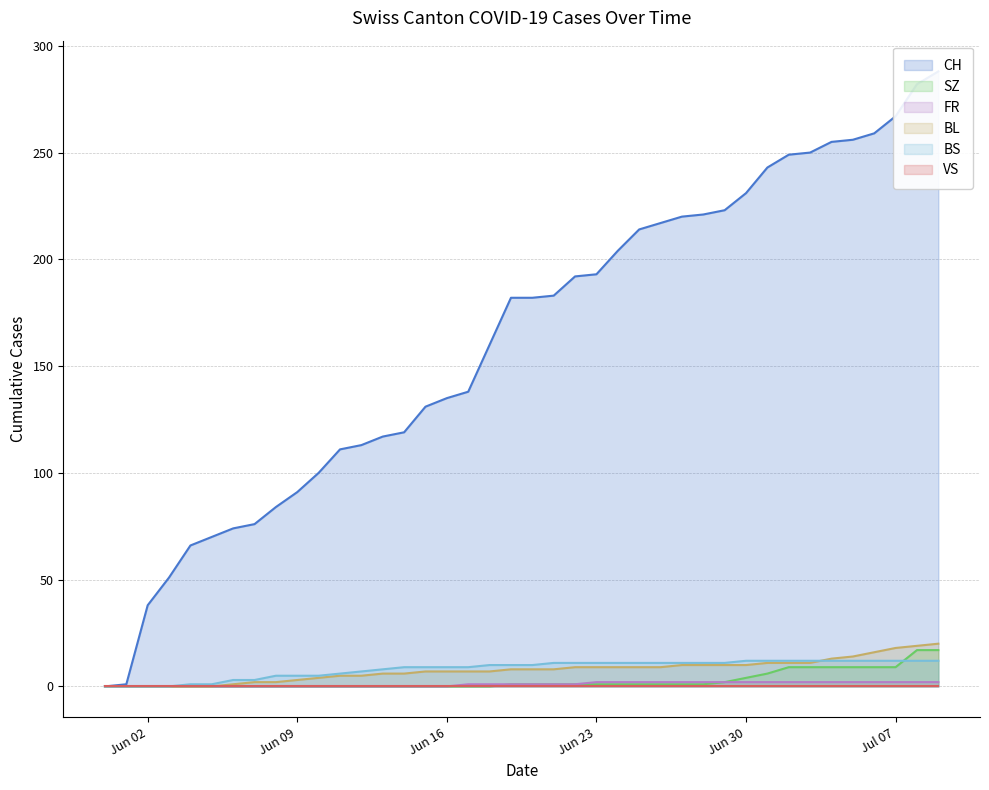

What is the difference between the BL values at 2020-07-08 and 2020-07-06?

3